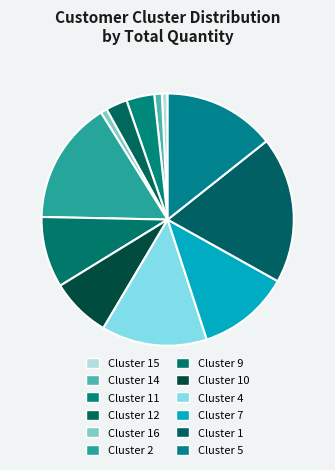

Which category has the biggest portion of the pie?

Cluster 1